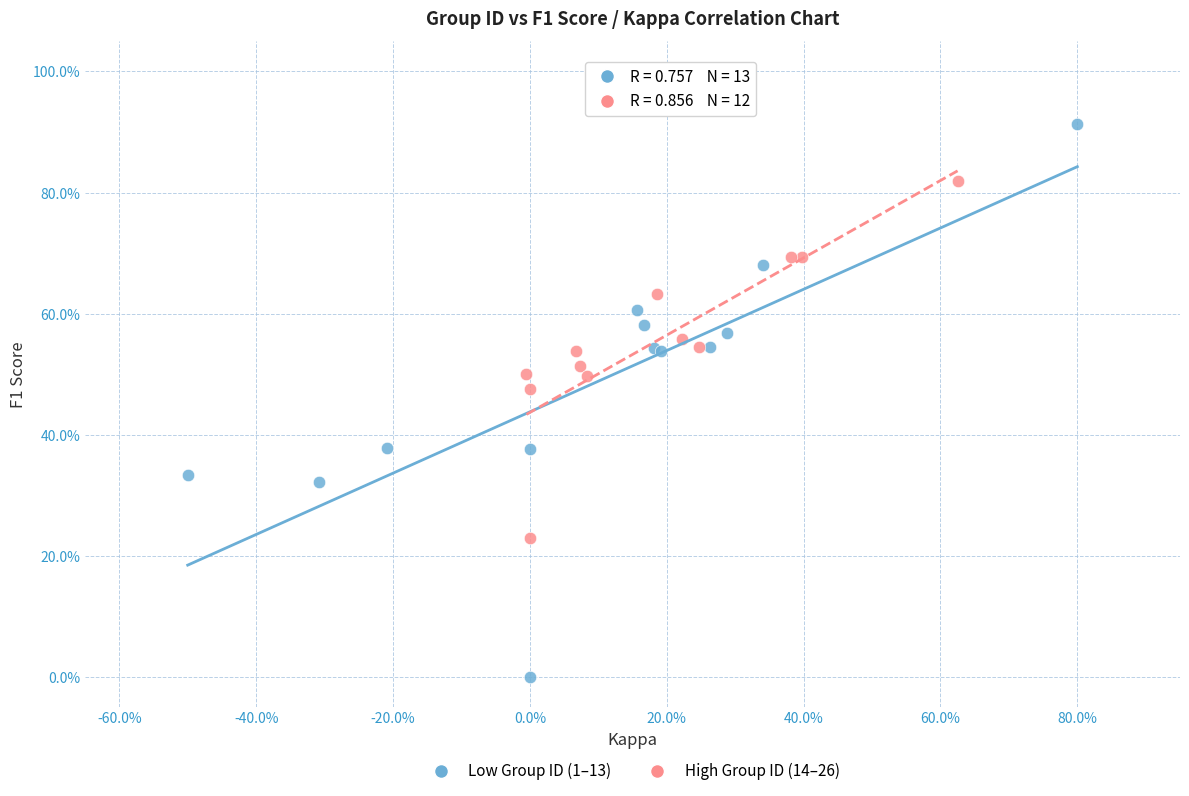

Which series has the largest Y range (max minus min)?

Low Group ID (1–13)